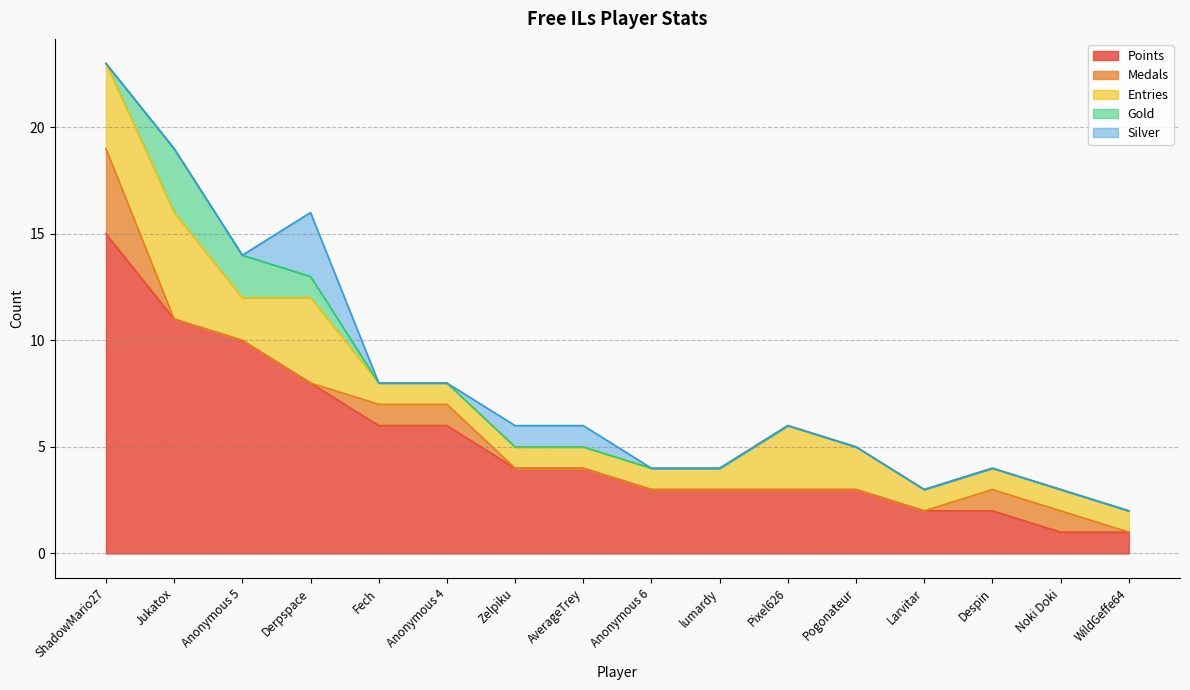

Between Larvitar and Pixel626, which is larger?

Pixel626